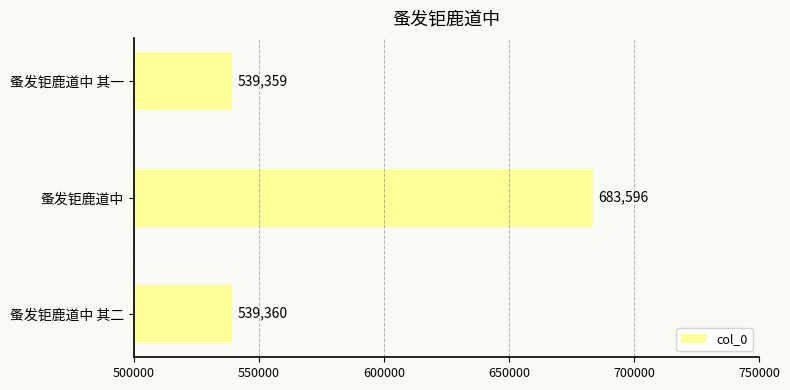

The value at 蚤发钜鹿道中 其一 is 539359. True or false?

True